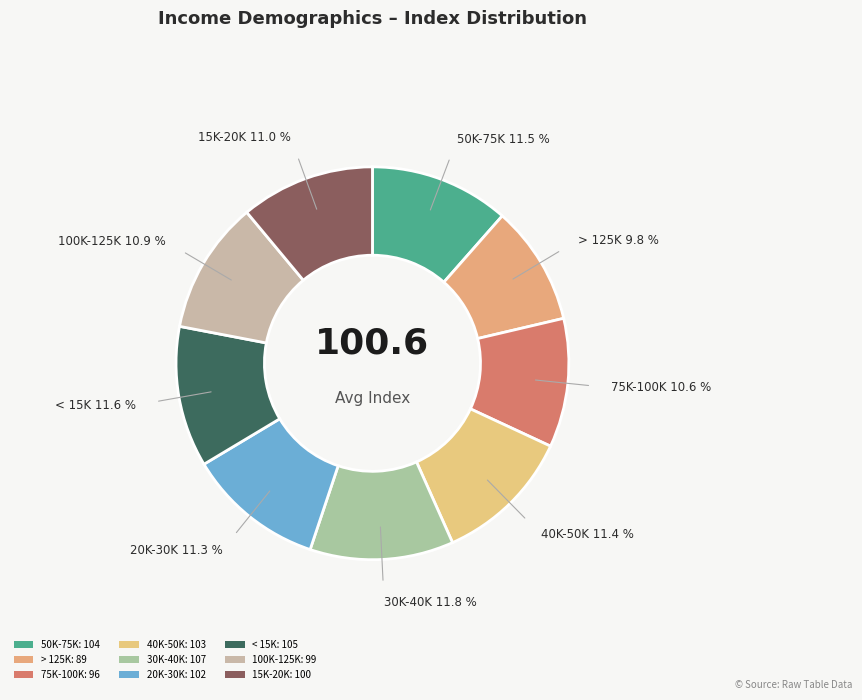

Is there a majority slice in this chart?

No